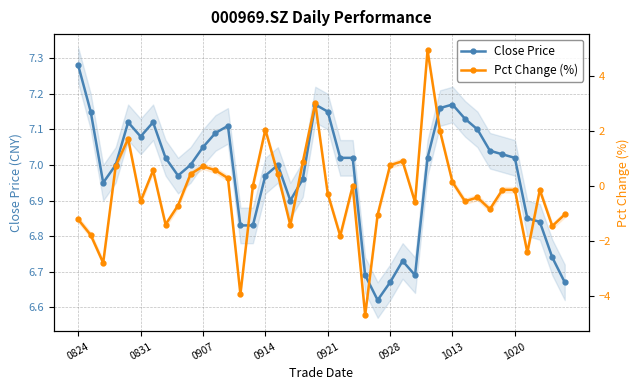

Is the value of Close Price at 8 greater than the value of Pct Change (%) at 0928?

Yes